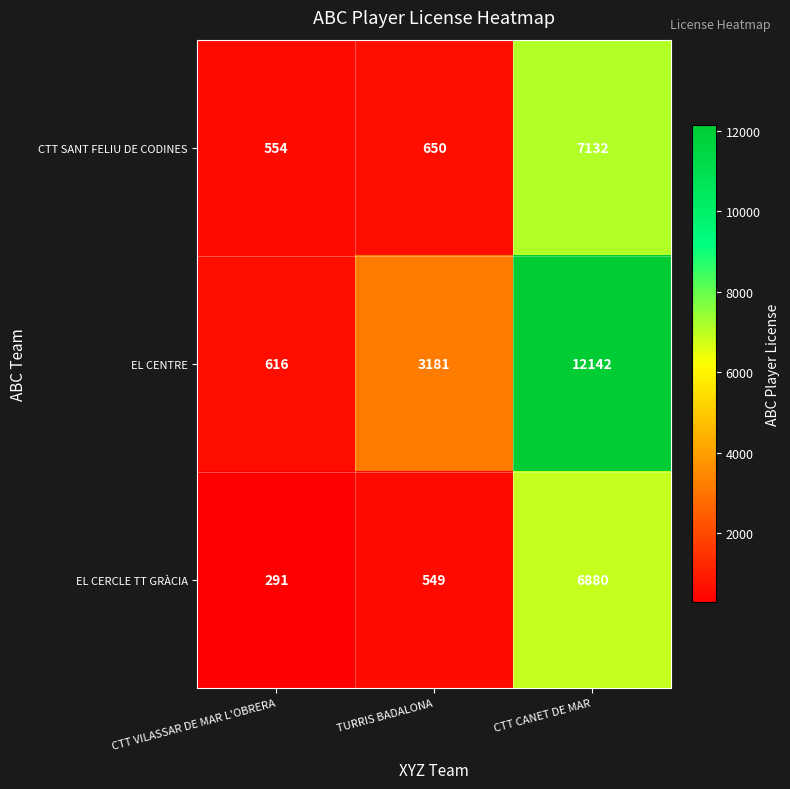

What is the spread (max minus min) of values at CTT CANET DE MAR?

5262